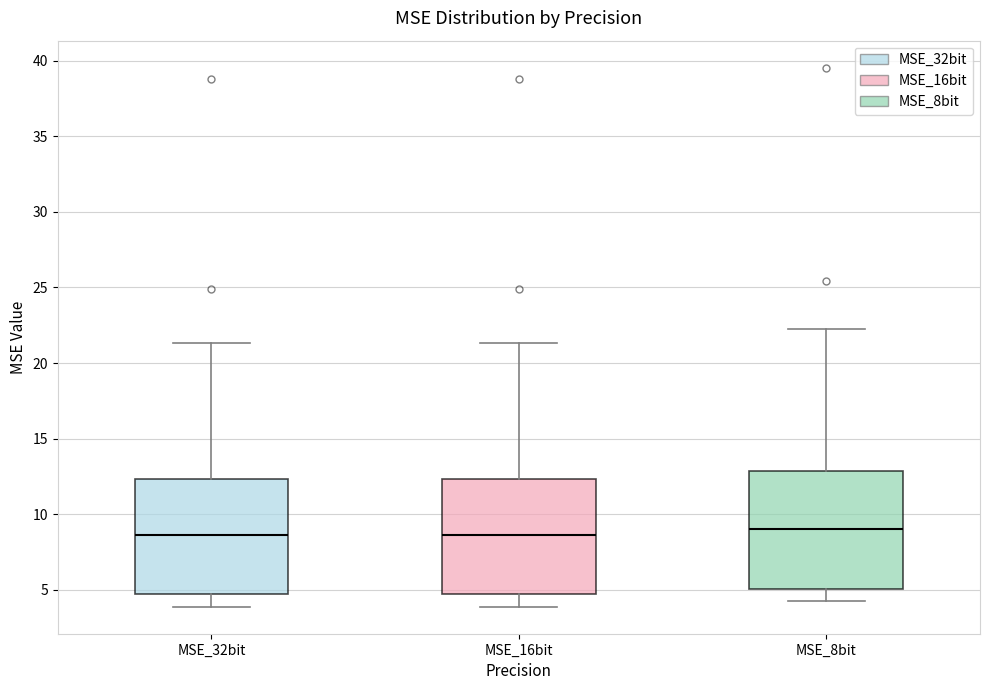

Reading left to right, transcribe this box plot: for each box, give where its median line is, the range the box spans, and where its two whiskers end, as read against the y-axis. The values are not printed on the chart, so give them approximately, as read against the axis.

MSE_32bit: median 8.5, box 5.0 to 12.5, whiskers 4.0 to 21.5
MSE_16bit: median 8.5, box 5.0 to 12.5, whiskers 4.0 to 21.5
MSE_8bit: median 9.0, box 5.0 to 13.0, whiskers 4.0 to 22.0